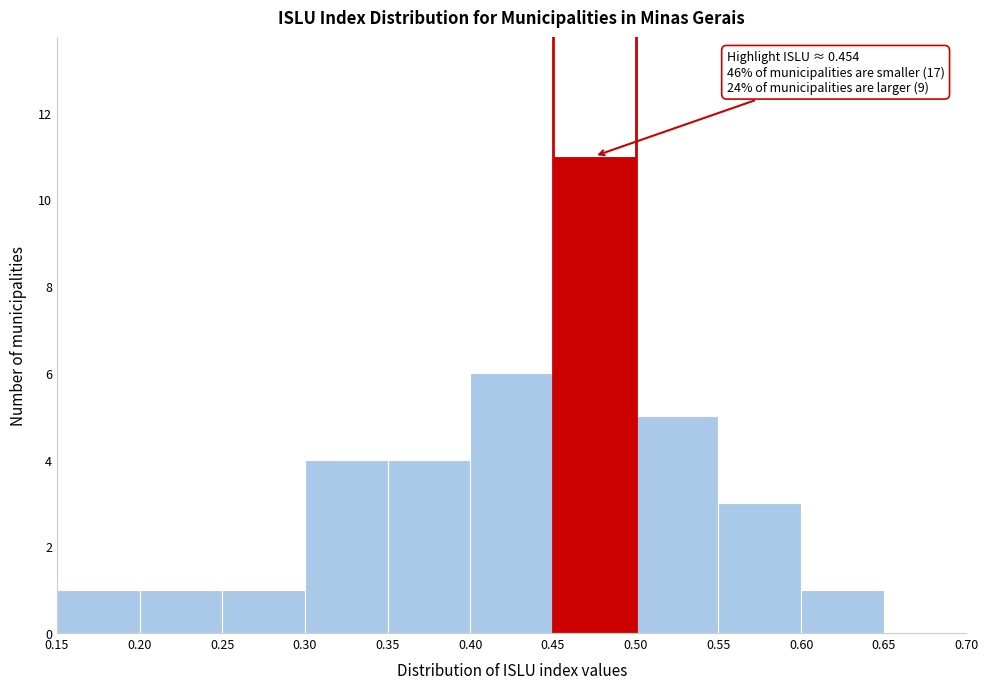

Which range on the x-axis has the tallest bar?

0.45 to 0.50